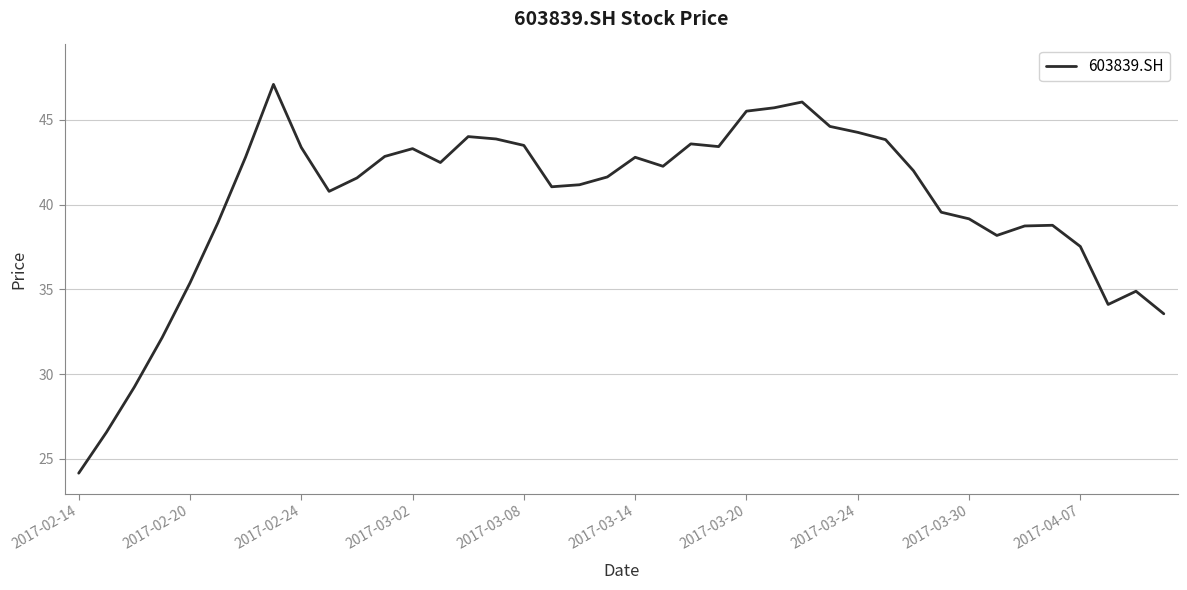

Count the number of categories in the chart.

40